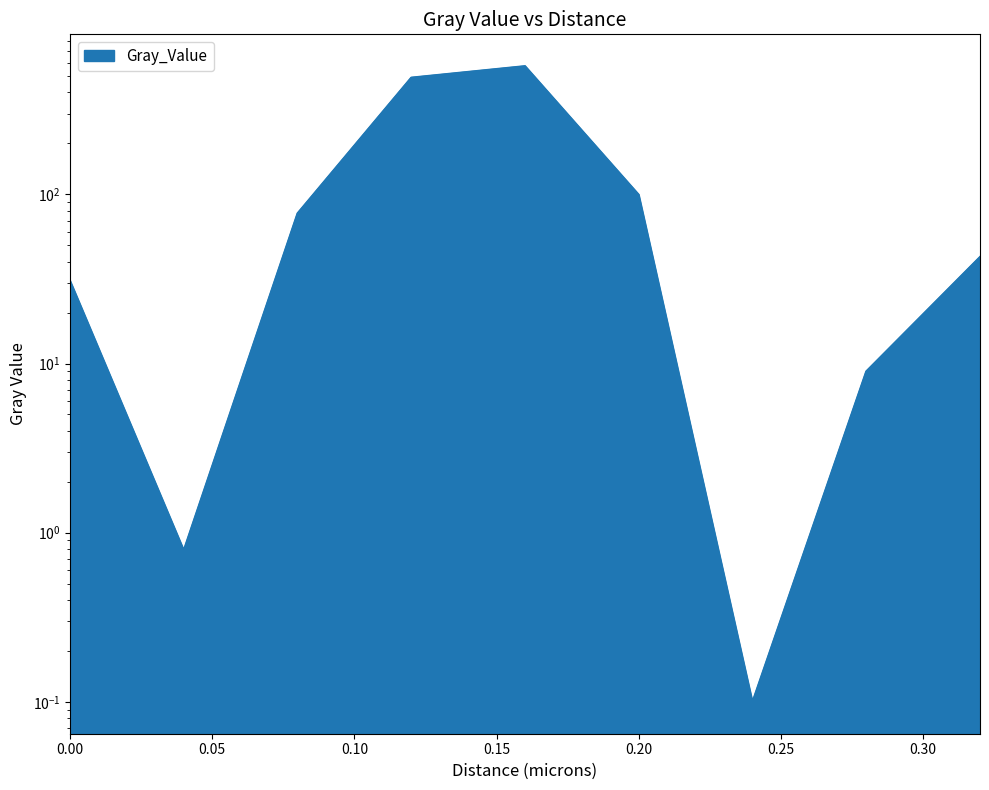

Reading left to right, list all the values displayed in this chart.

0.0=30.8	0.04=0.8	0.08=77.2	0.12=489.2	0.16=572.1	0.2=99.3	0.24=0.1	0.28=9.0	0.32=42.6